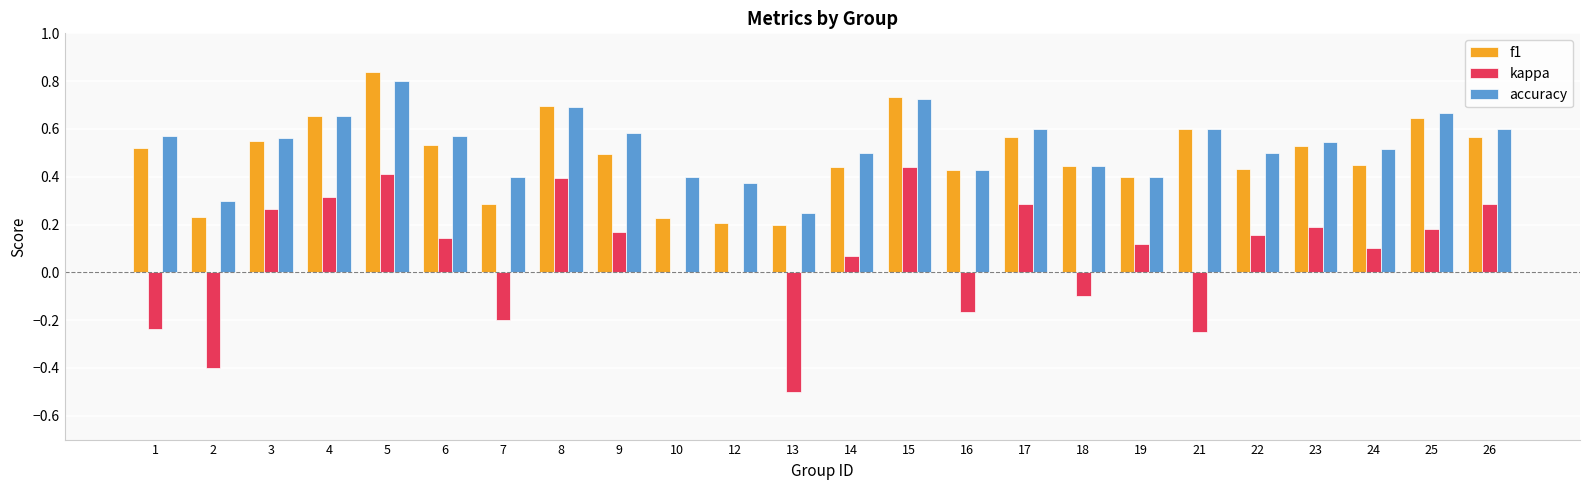

The value of kappa at 1 is -0.2. True or false?

True